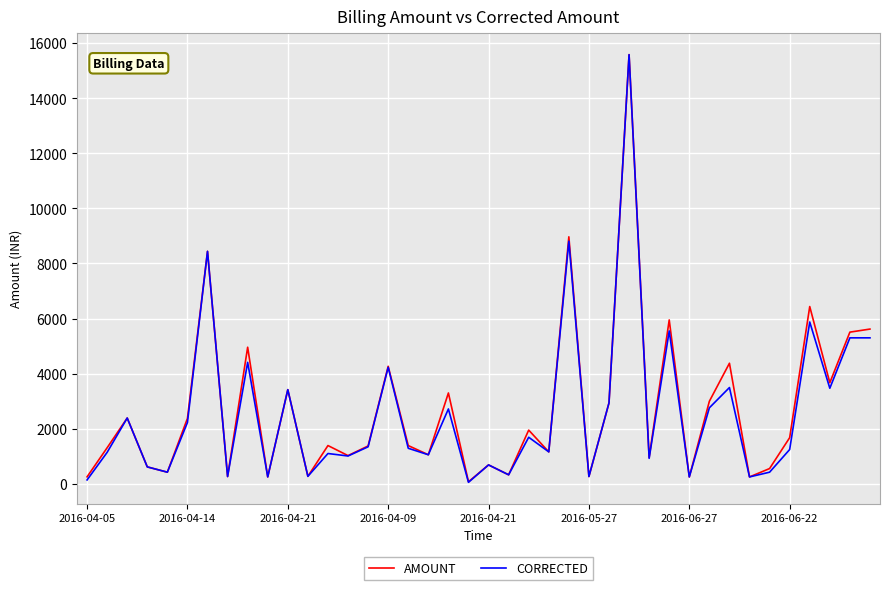

What is the greatest value displayed?

15582